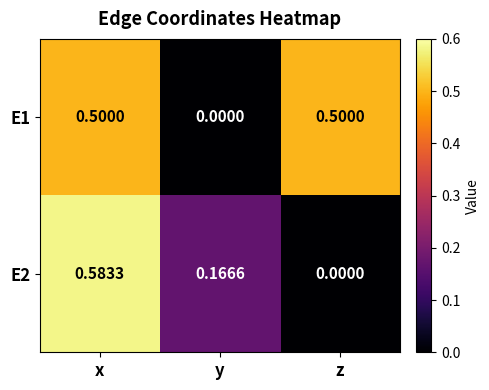

Which label corresponds to the largest value in the chart?

x